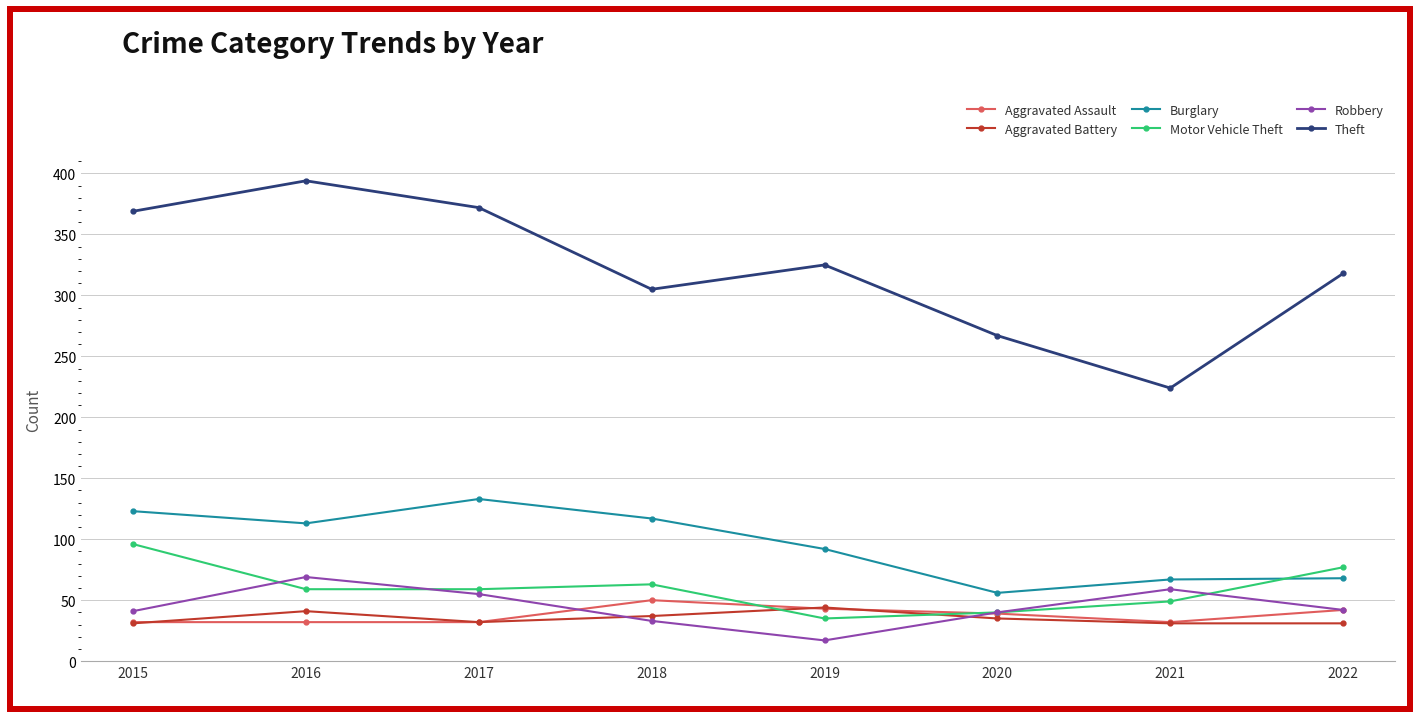

What is the lowest value of the Burglary series?

56